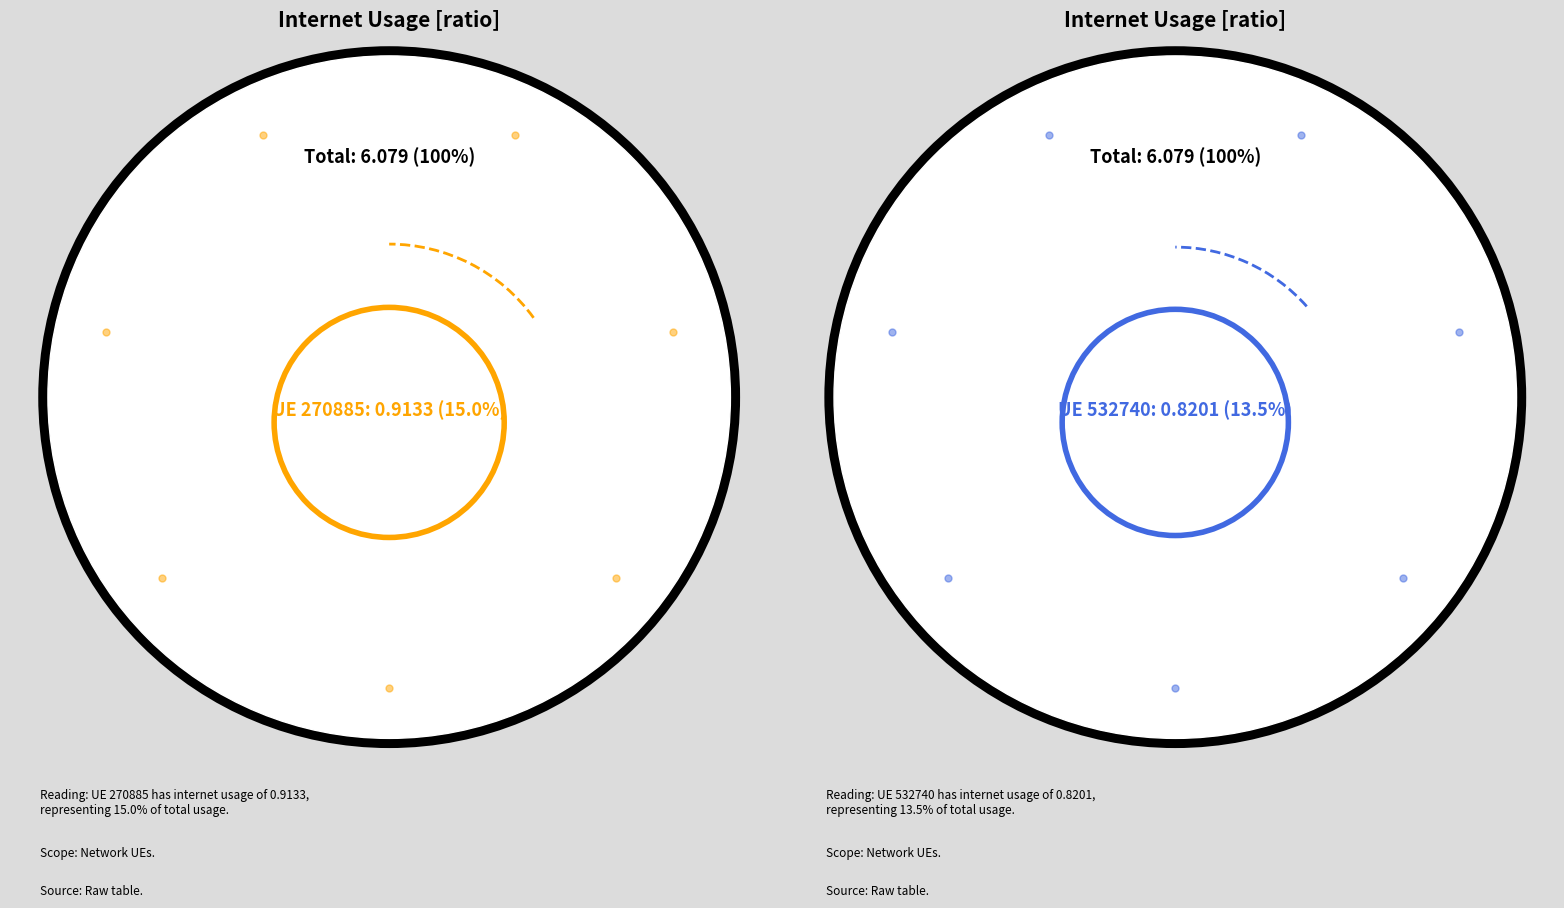

To the nearest percent, what is the difference between the largest and smallest slice percentages?

2%